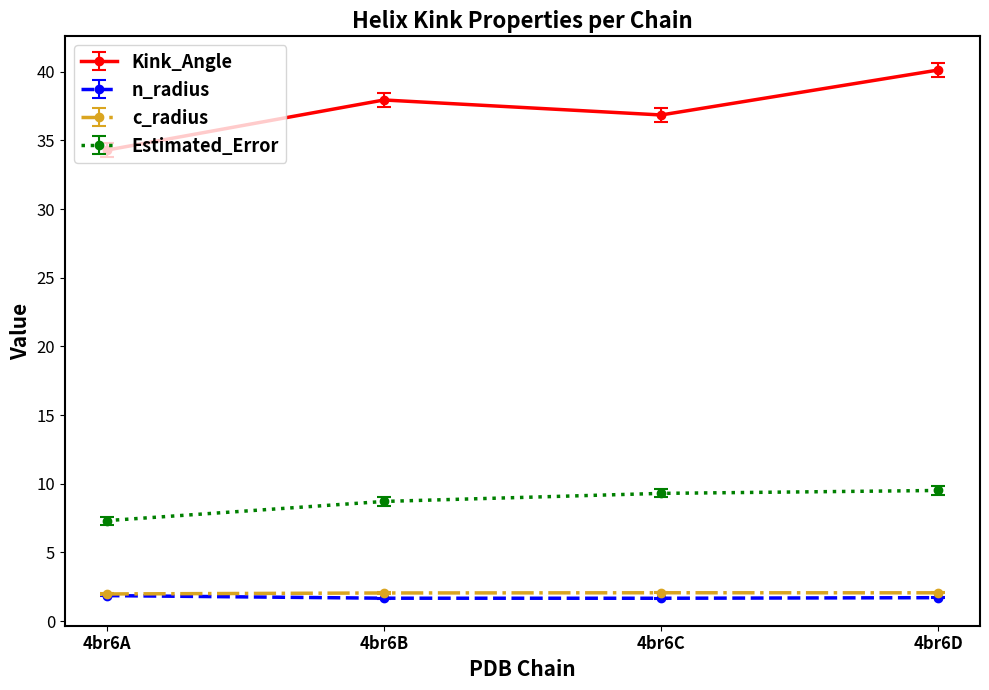

What are all the series names shown in the legend?

Kink_Angle, n_radius, c_radius, Estimated_Error